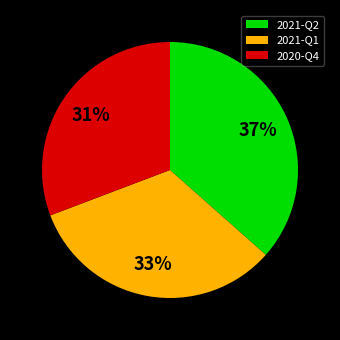

Combined, do 2021-Q1 and 2021-Q2 account for over 50%?

Yes